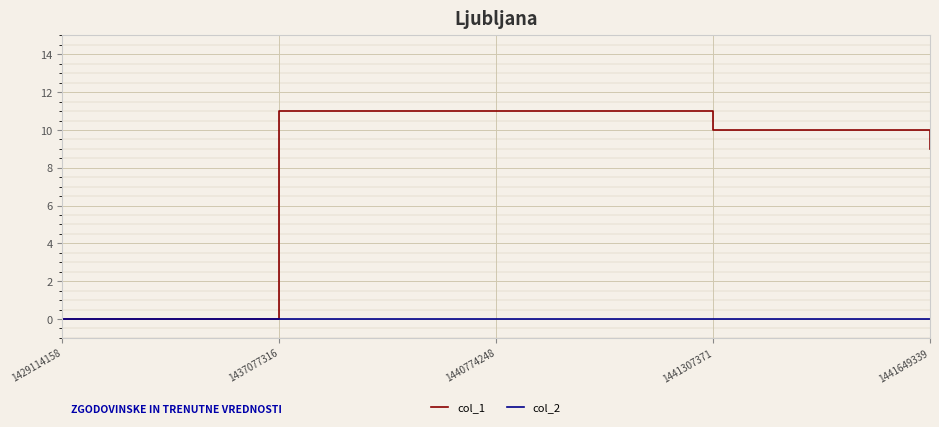

Is the value of col_1 at 1440774248 greater than the value of col_2 at 1440774248?

Yes